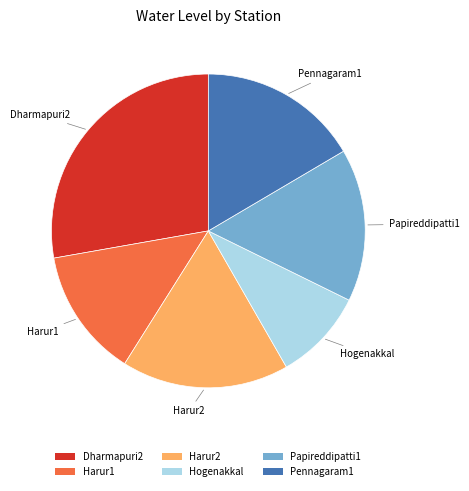

Is it true that Harur2 is 4% of the pie?

False